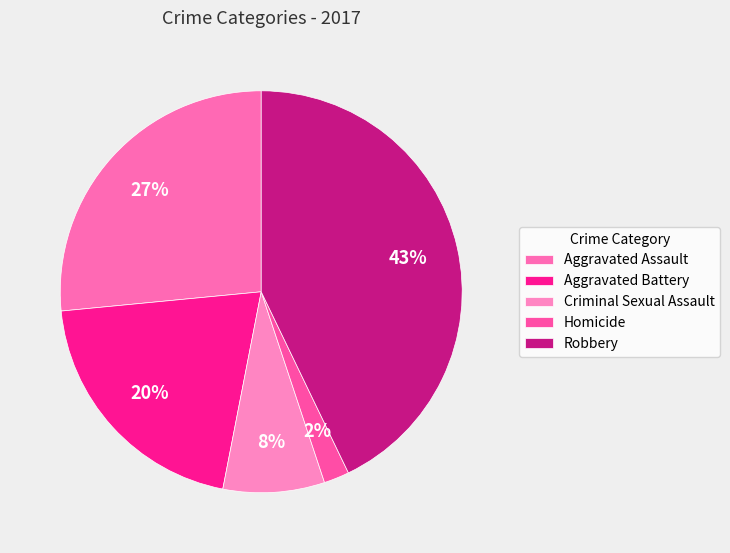

Rank the categories by value from lowest to highest.

Homicide, Criminal Sexual Assault, Aggravated Battery, Aggravated Assault, Robbery